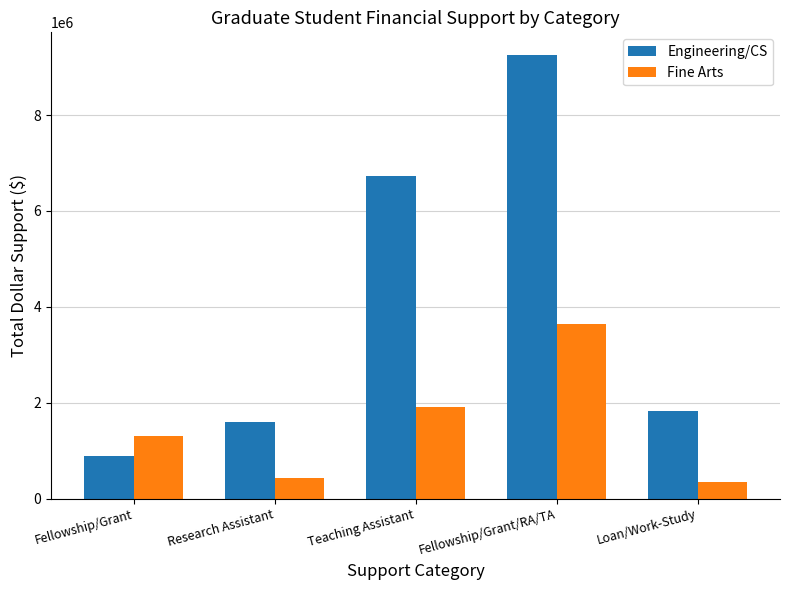

Reading right to left, transcribe all the data shown in this chart.

Engineering/CS: Loan/Work-Study=1831584	Fellowship/Grant/RA/TA=9262396	Teaching Assistant=6735480	Research Assistant=1607530	Fellowship/Grant=890411
Fine Arts: Loan/Work-Study=339528	Fellowship/Grant/RA/TA=3648032	Teaching Assistant=1907360	Research Assistant=435793	Fellowship/Grant=1296923